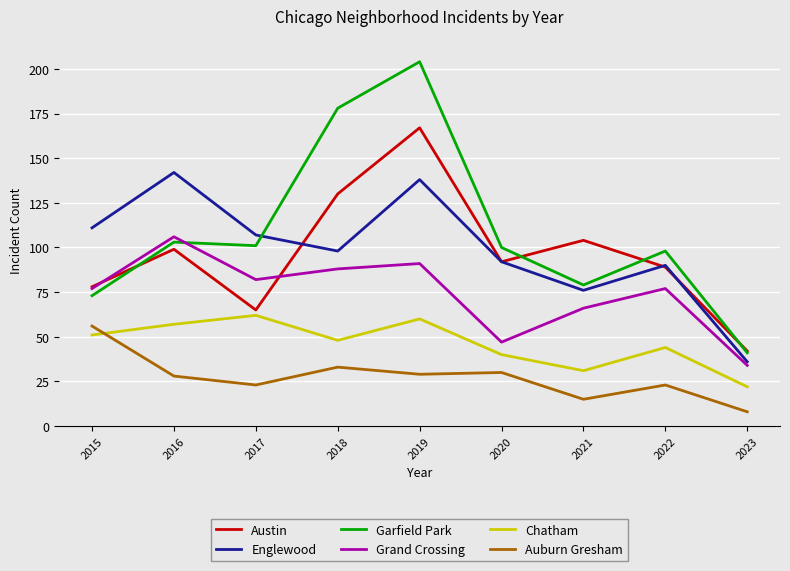

Reading left to right, transcribe all the data shown in this chart.

Austin: 2015=78	2016=99	2017=65	2018=130	2019=167	2020=92	2021=104	2022=89	2023=42
Englewood: 2015=111	2016=142	2017=107	2018=98	2019=138	2020=92	2021=76	2022=90	2023=36
Garfield Park: 2015=73	2016=103	2017=101	2018=178	2019=204	2020=100	2021=79	2022=98	2023=41
Grand Crossing: 2015=77	2016=106	2017=82	2018=88	2019=91	2020=47	2021=66	2022=77	2023=34
Chatham: 2015=51	2016=57	2017=62	2018=48	2019=60	2020=40	2021=31	2022=44	2023=22
Auburn Gresham: 2015=56	2016=28	2017=23	2018=33	2019=29	2020=30	2021=15	2022=23	2023=8